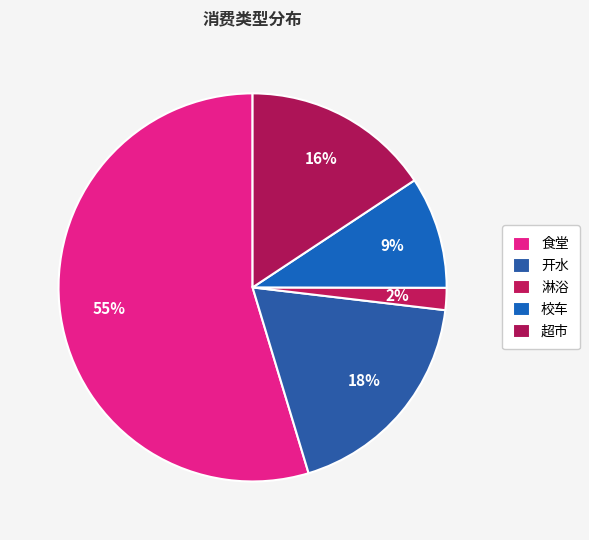

How many slices are in this pie chart?

5